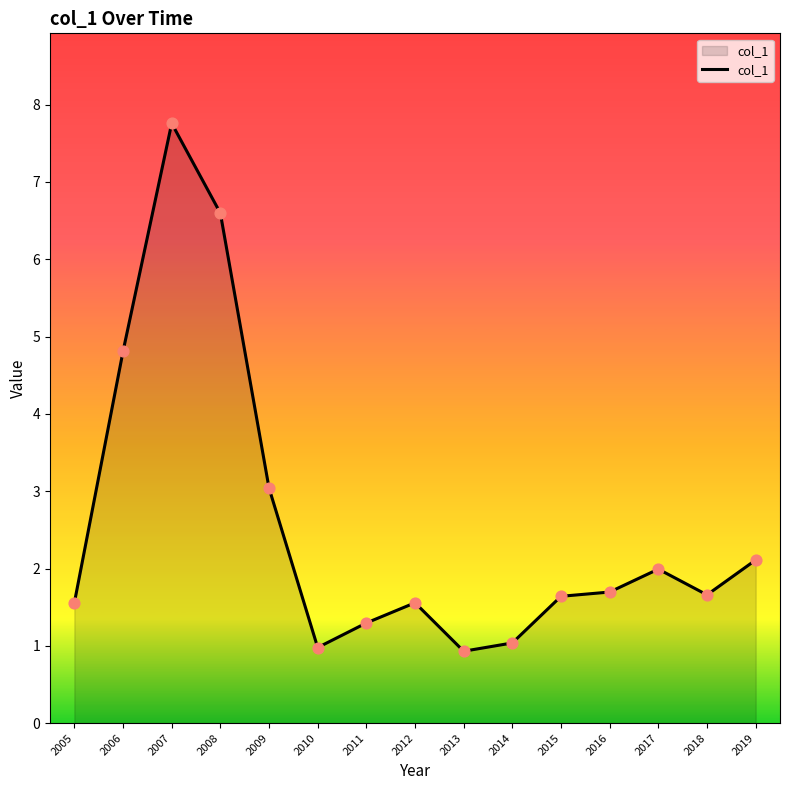

What is the ratio of the value at 2005 to the value at 2012?

1.0